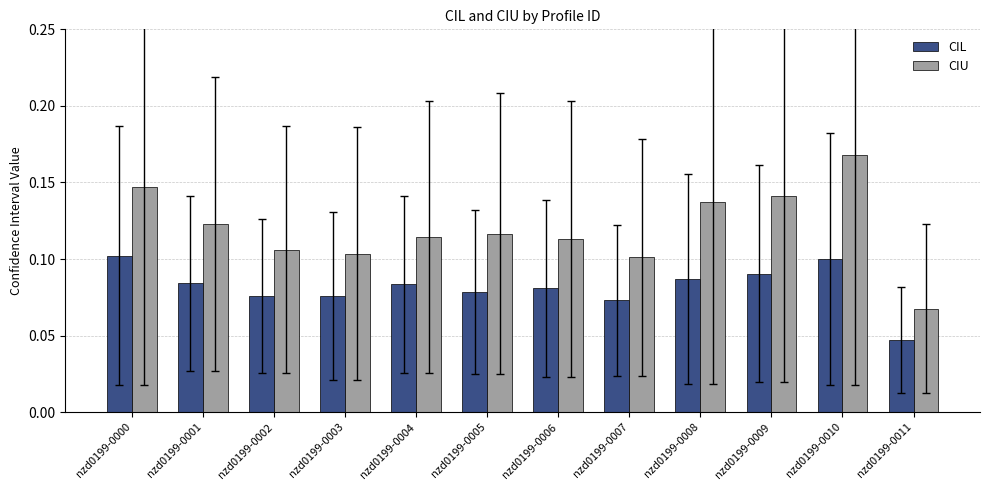

What is the sum of all CIL values?

1.0